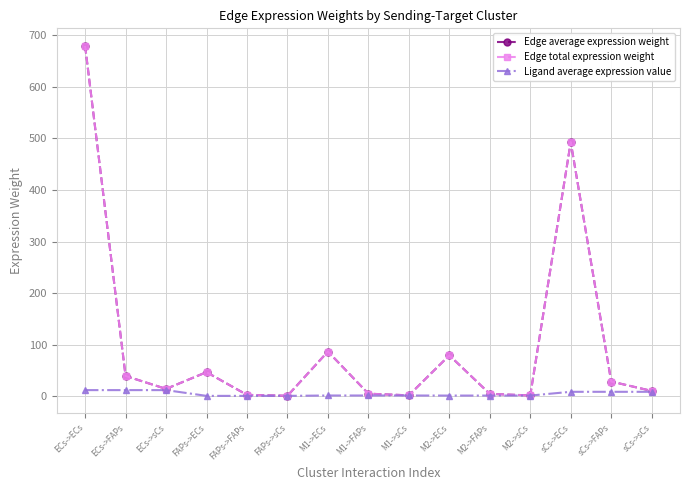

Reading right to left, list all the values displayed in this chart.

Edge average expression weight: 10.4	28.6	493.1	1.7	4.6	79.4	1.8	5.0	86.8	1.0	2.7	46.8	14.3	39.4	679.7
Edge total expression weight: 10.4	28.6	493.1	1.7	4.6	79.4	1.8	5.0	86.8	1.0	2.7	46.8	14.3	39.4	679.7
Ligand average expression value: 8.7	8.7	8.7	1.4	1.4	1.4	1.5	1.5	1.5	0.8	0.8	0.8	12.0	12.0	12.0